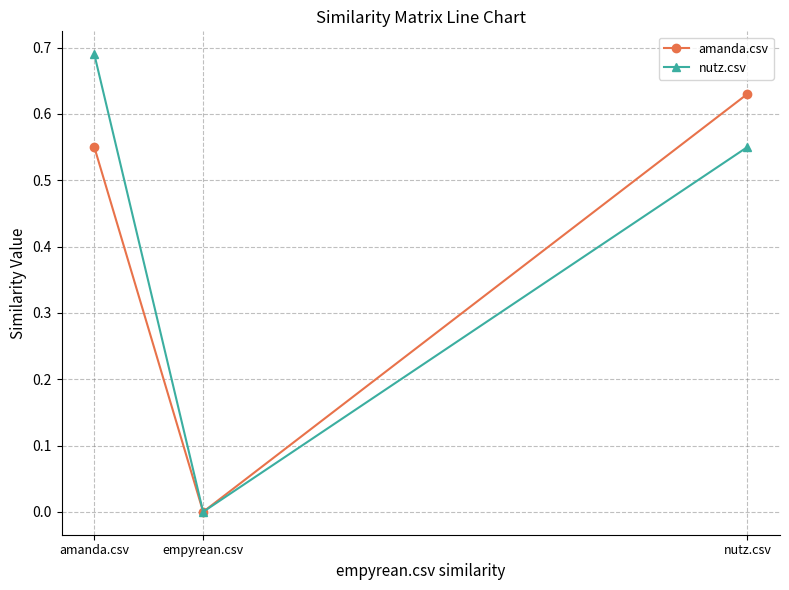

The nutz.csv series shows 0.0 at empyrean.csv. True or false?

True